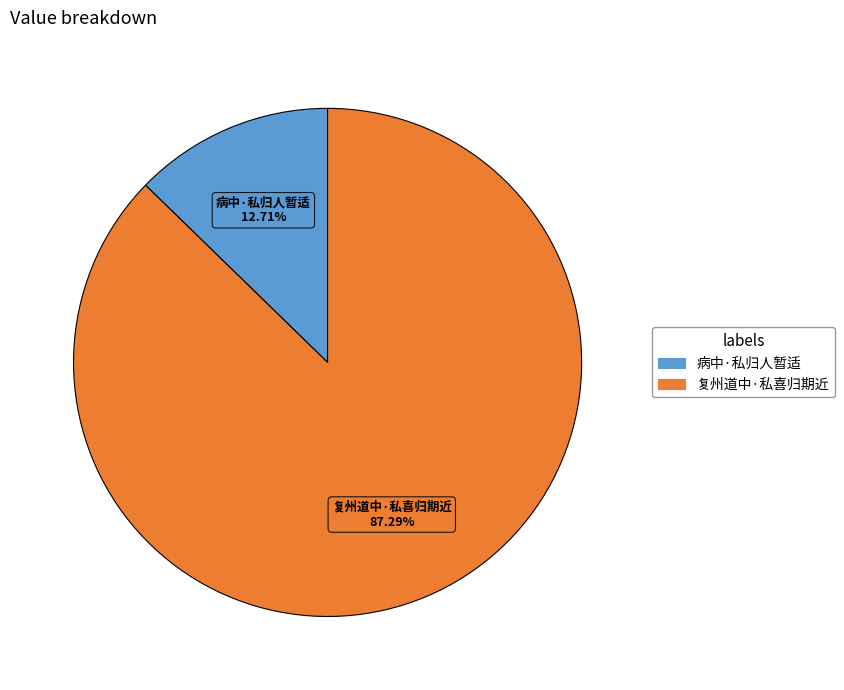

What is the smallest slice in the pie chart?

病中·私归人暂适